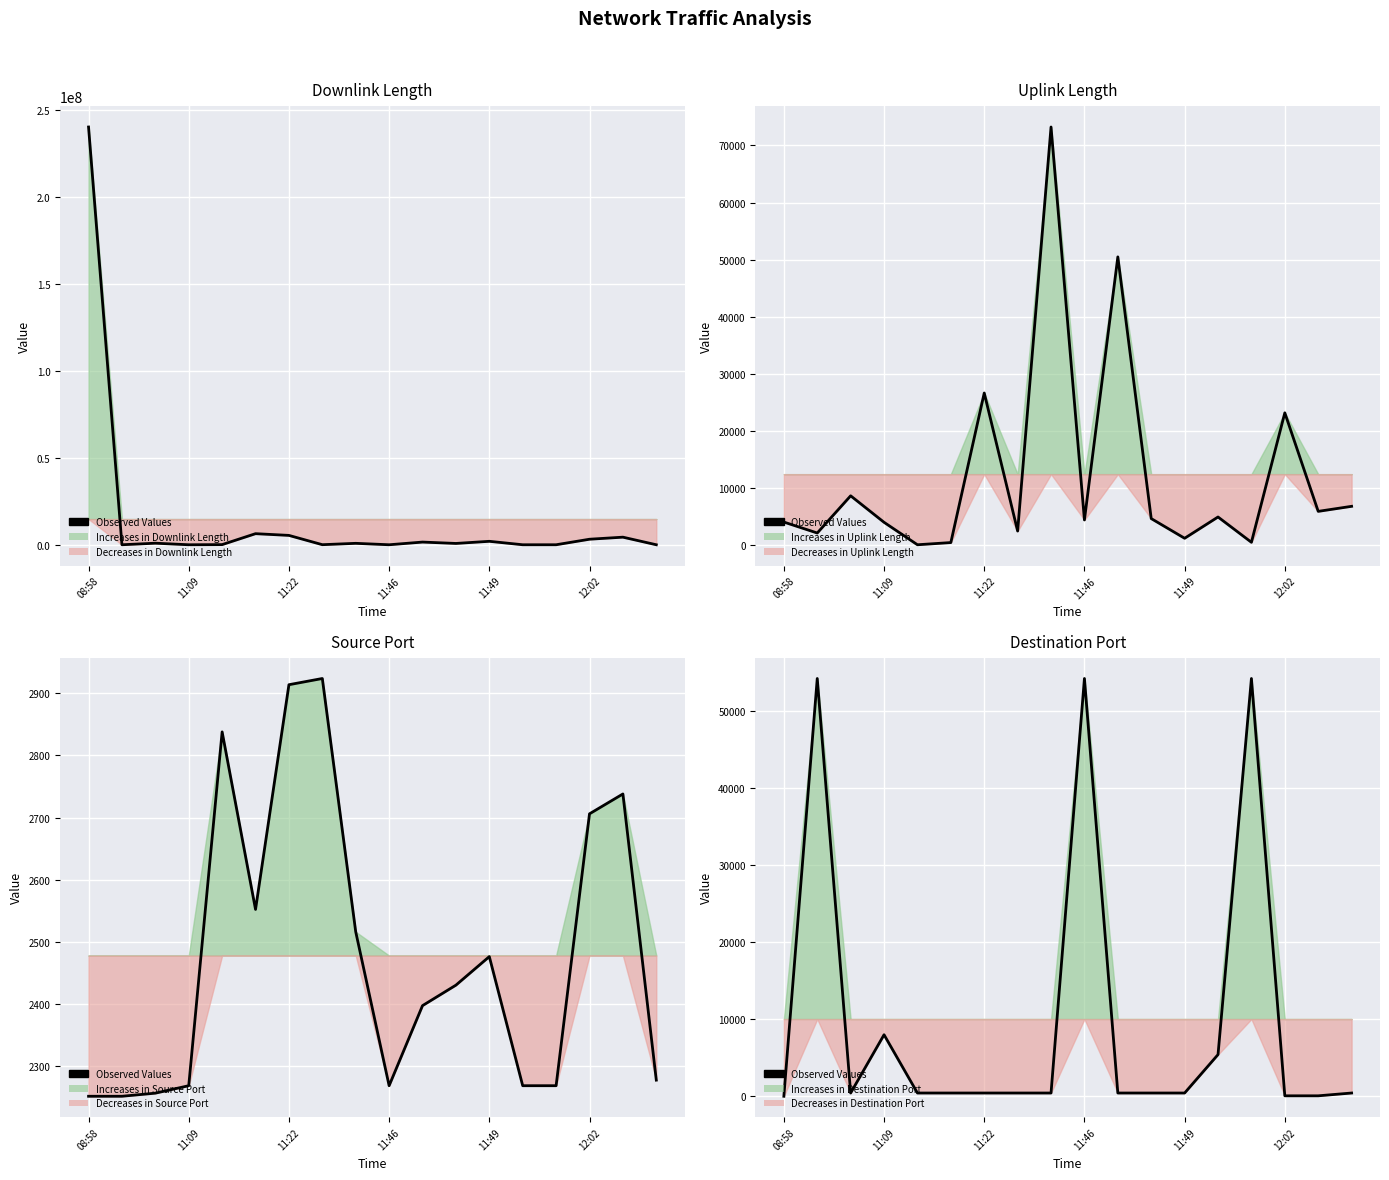

Where is the data nearest to the value 27130?

11:09